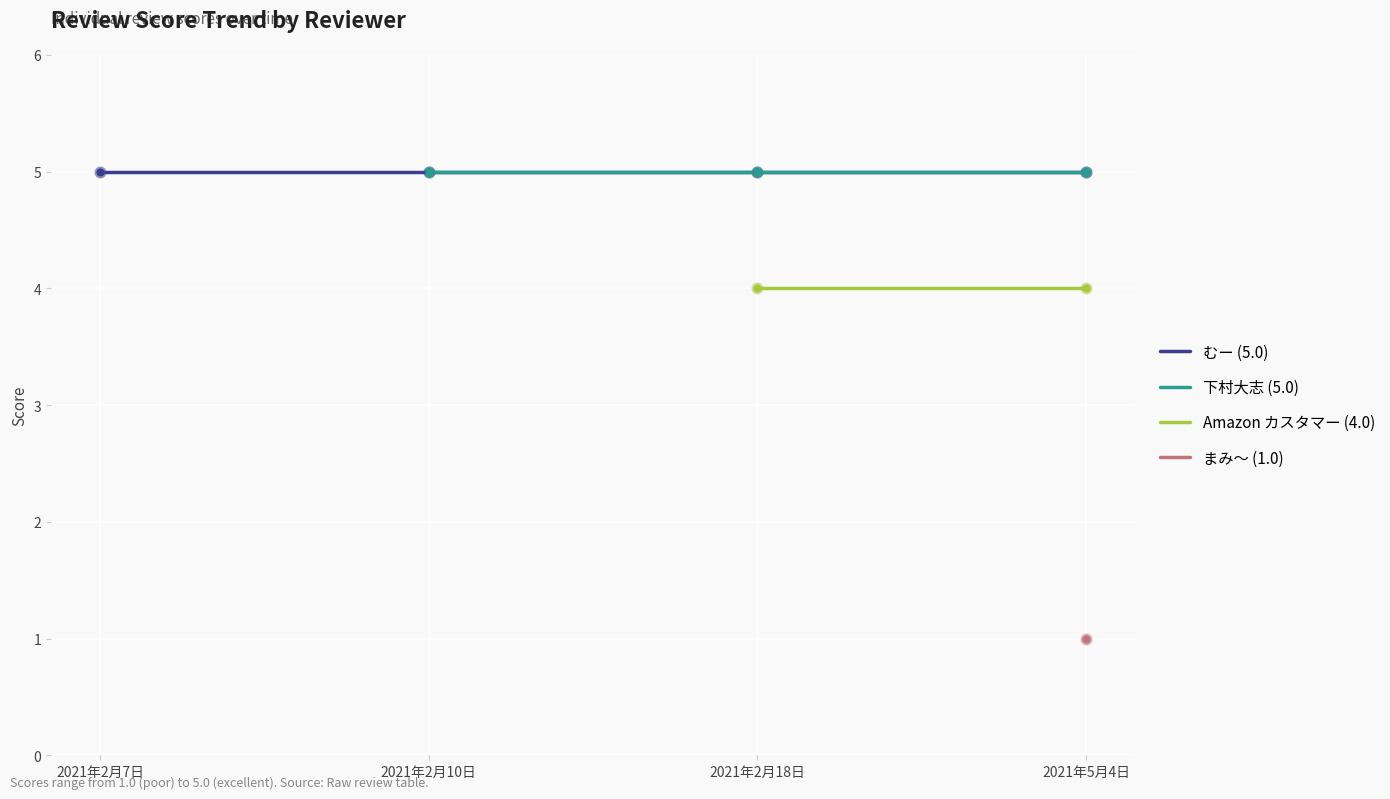

At how many categories does at least one series exceed 3?

4